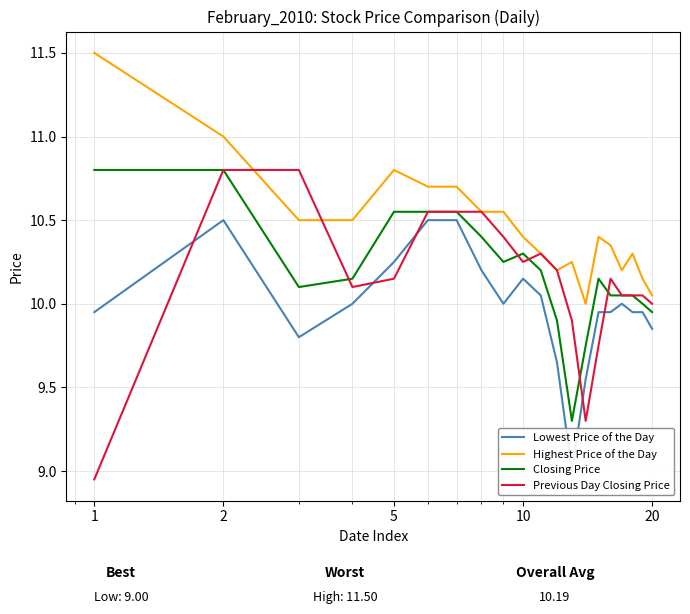

What are all the series names shown in the legend?

Lowest Price of the Day, Highest Price of the Day, Closing Price, Previous Day Closing Price